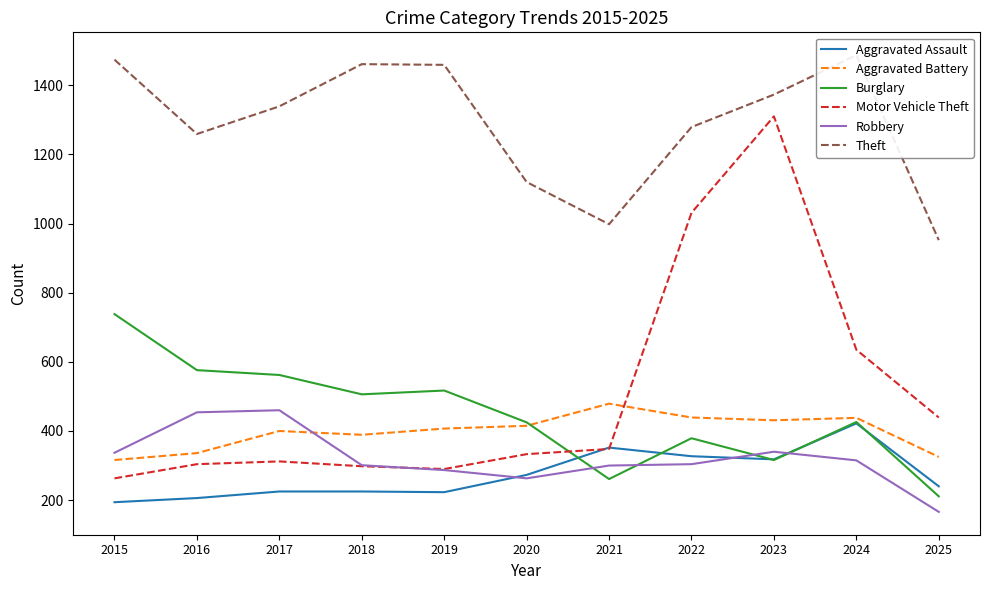

Reading right to left, extract all data points from this chart.

Aggravated Assault: 240	422	318	327	352	273	223	225	225	206	194
Aggravated Battery: 325	438	431	439	479	415	407	389	400	336	316
Burglary: 211	426	316	379	261	425	517	506	562	576	738
Motor Vehicle Theft: 439	635	1310	1031	348	333	290	298	312	304	263
Robbery: 166	315	340	304	300	263	287	301	460	454	337
Theft: 952	1487	1373	1279	998	1120	1459	1461	1339	1259	1474